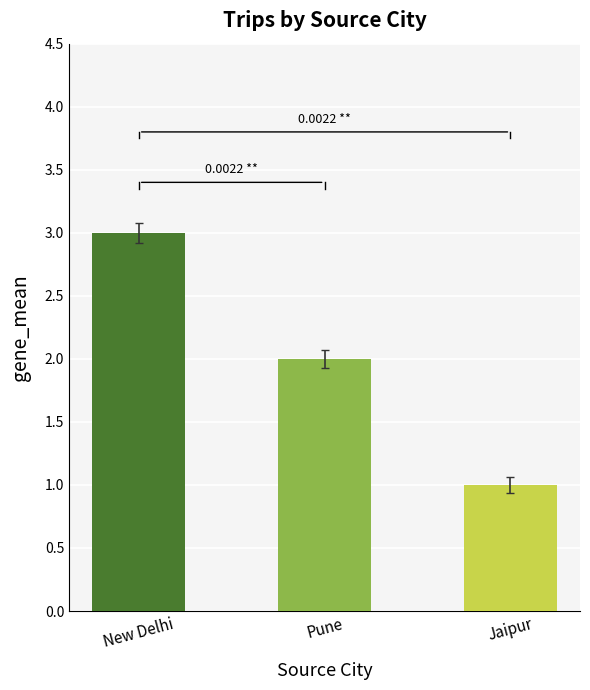

At which category does the chart reach its minimum across all series?

Jaipur